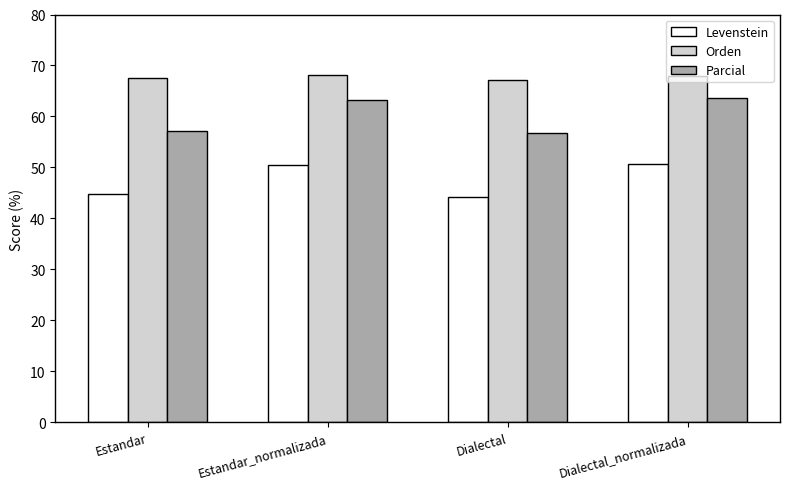

What is the smallest value displayed?

44.3